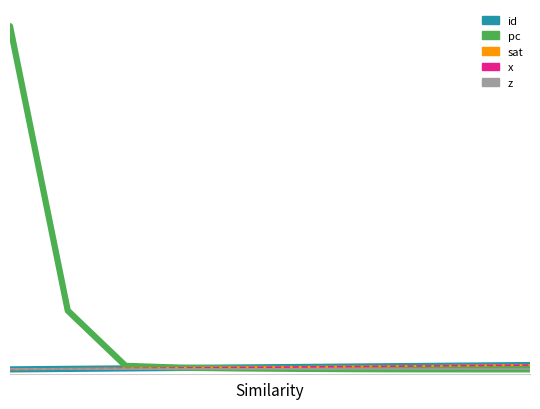

Rank the series by their maximum value, from lowest to highest.

z, id, sat, x, pc